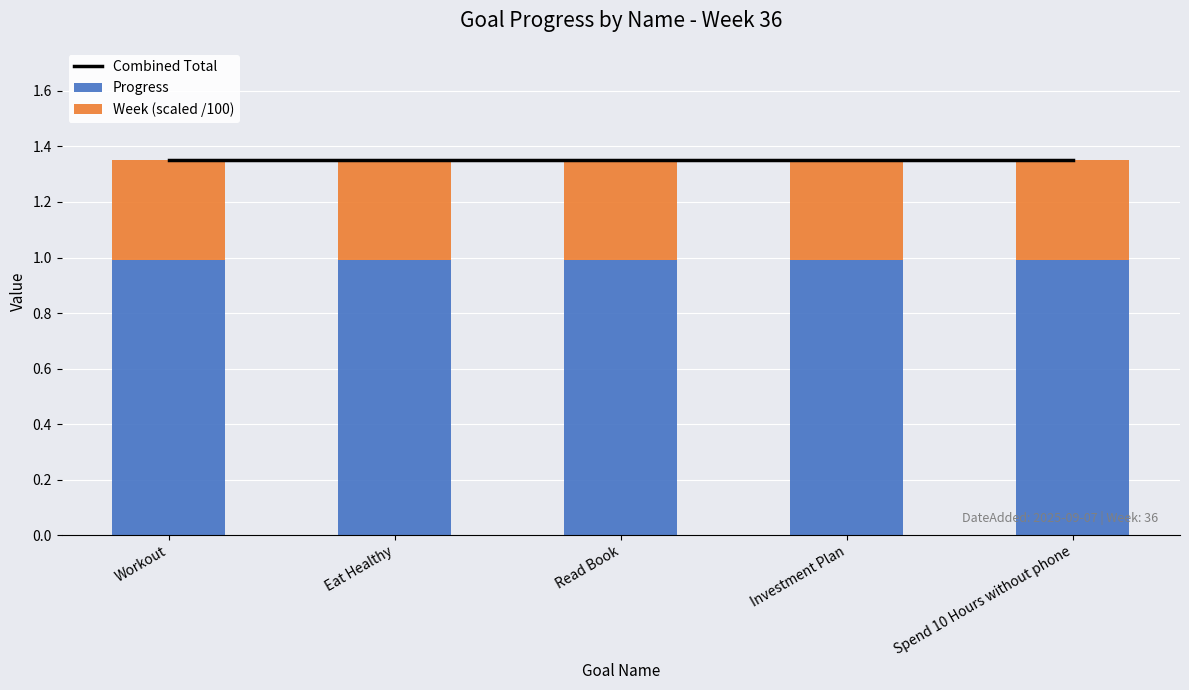

Reading right to left, transcribe all the data shown in this chart.

Combined Total: 1.4	1.4	1.4	1.4	1.4
Progress: 1.0	1.0	1.0	1.0	1.0
Week (scaled /100): 0.4	0.4	0.4	0.4	0.4